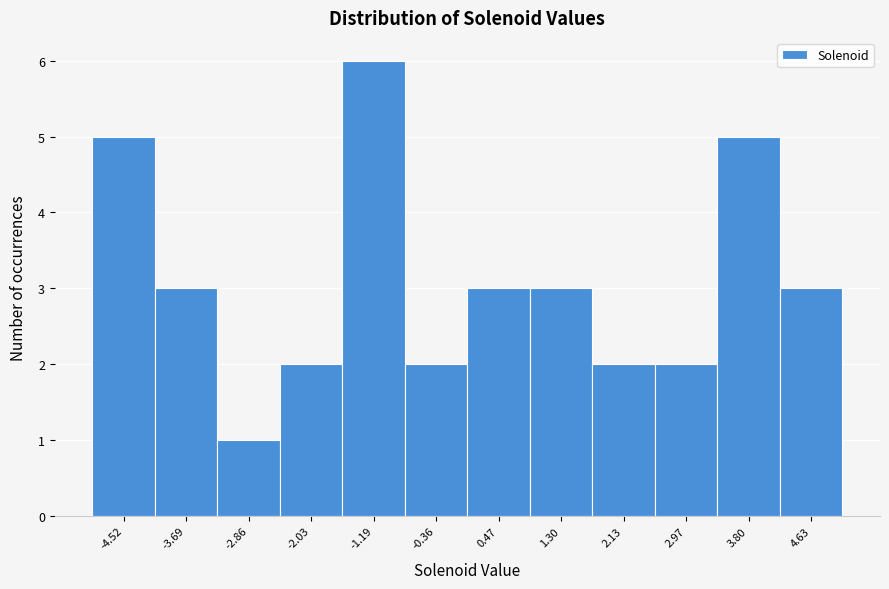

Reading left to right, what are all the values shown in this chart?

5	3	1	2	6	2	3	3	2	2	5	3